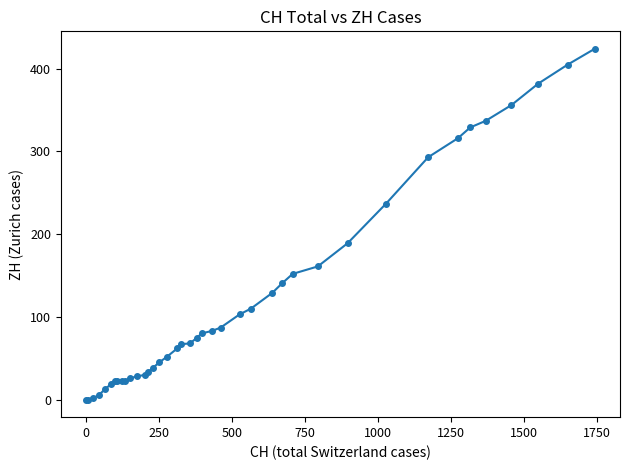

What is the difference between the second highest and minimum values?

405